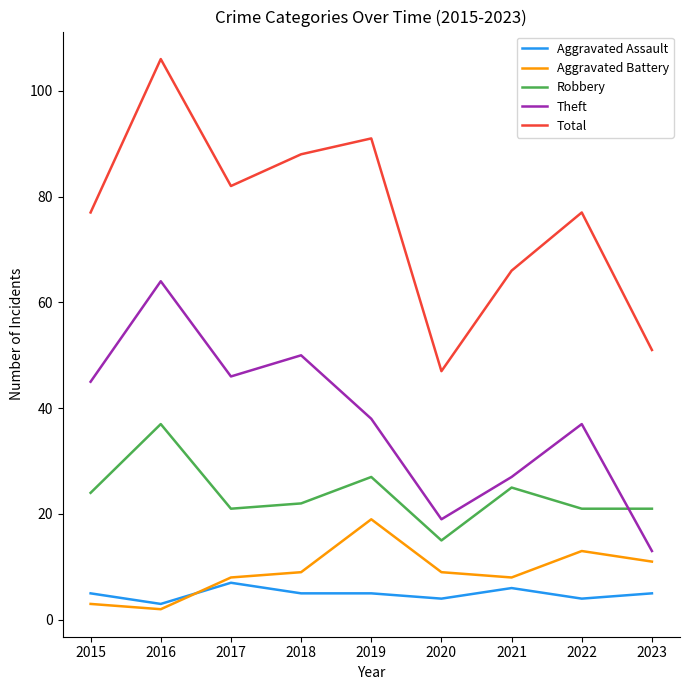

At which label does Theft reach its minimum?

2023